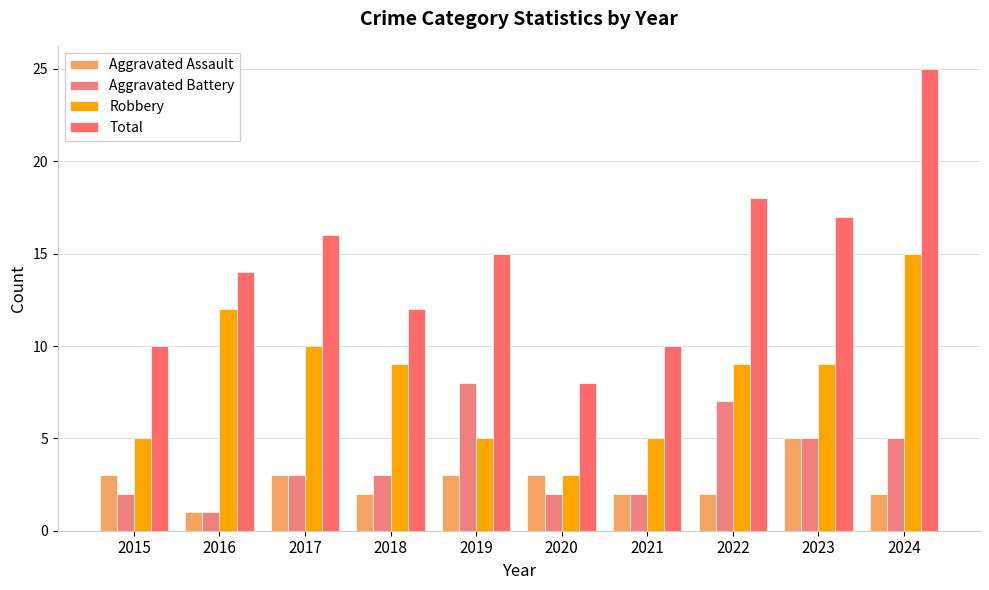

What are all the series names shown in the legend?

Aggravated Assault, Aggravated Battery, Robbery, Total